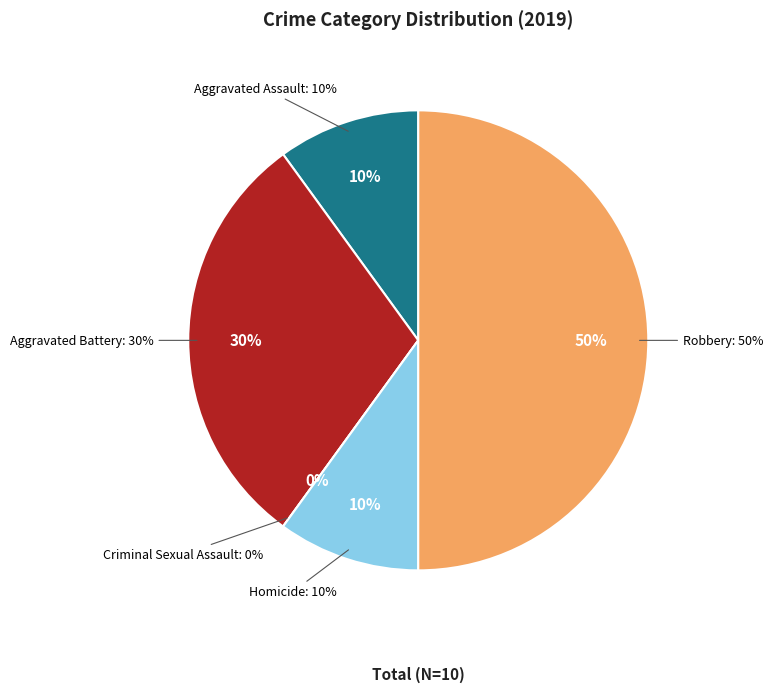

What percentage is the Homicide slice, to the nearest percent?

10%